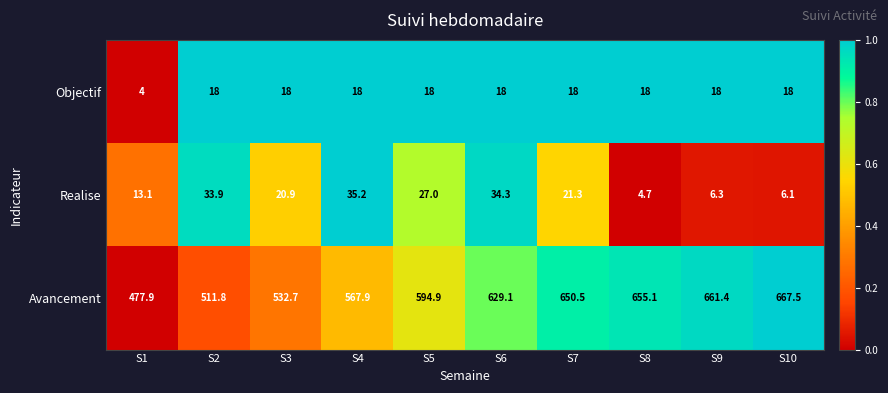

Rank the series by their maximum value, from lowest to highest.

Objectif, Realise, Avancement